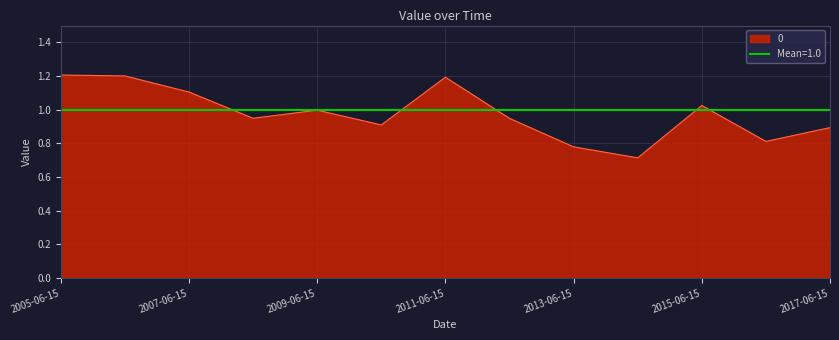

Is it true that 0 equals 0.9 at 2017-06-15?

True